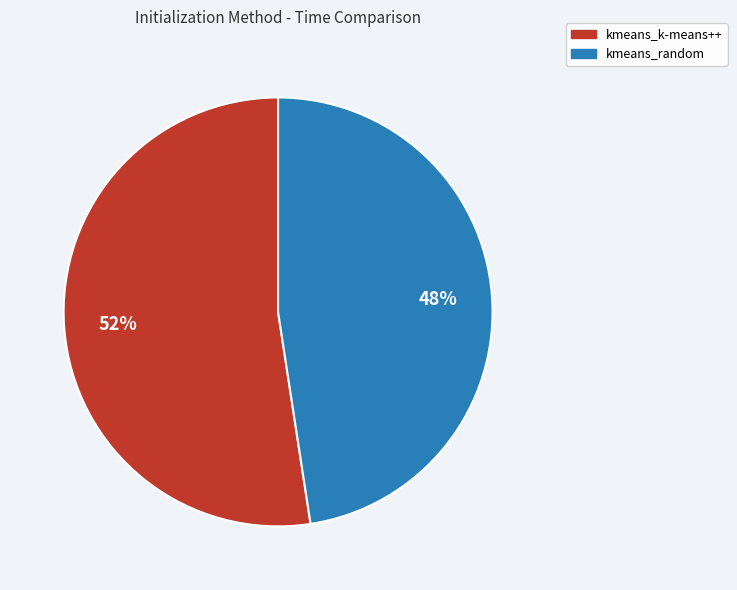

Rank the categories by value from highest to lowest.

kmeans_k-means++, kmeans_random